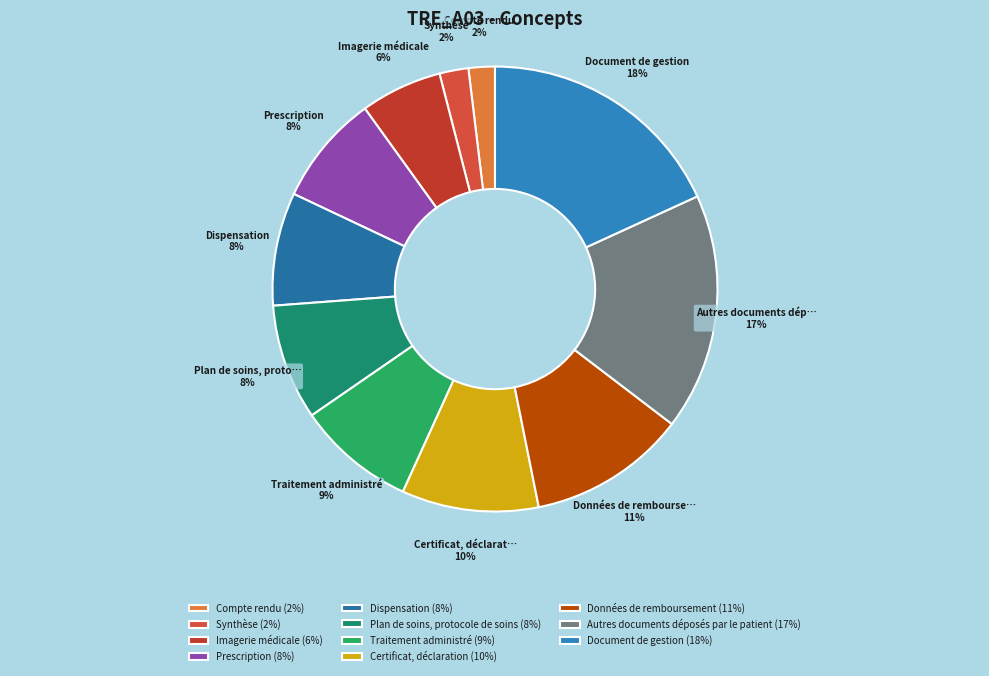

To the nearest percent, what is the average slice percentage?

9%